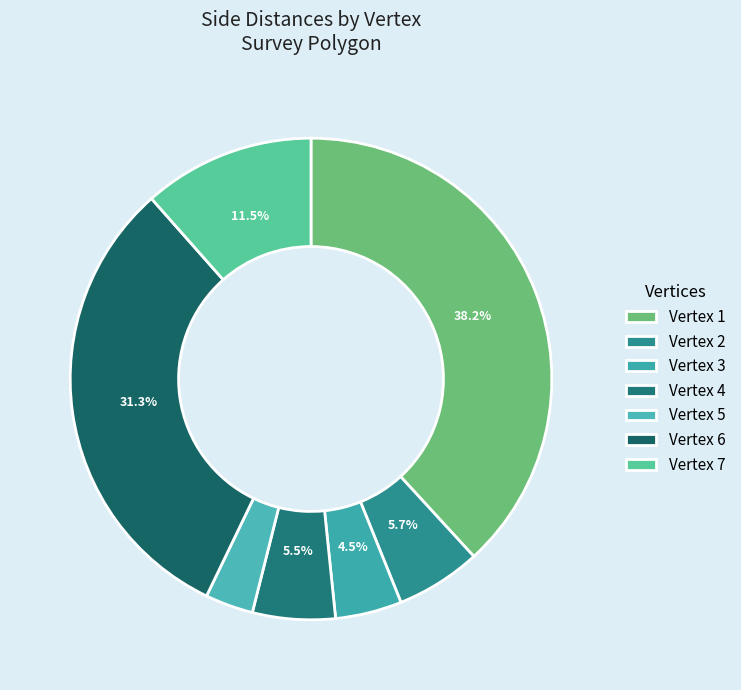

Is there a majority slice in this chart?

No